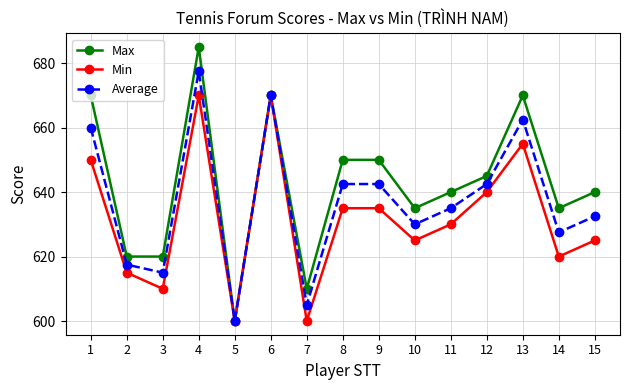

What is the greatest value displayed?

685.0